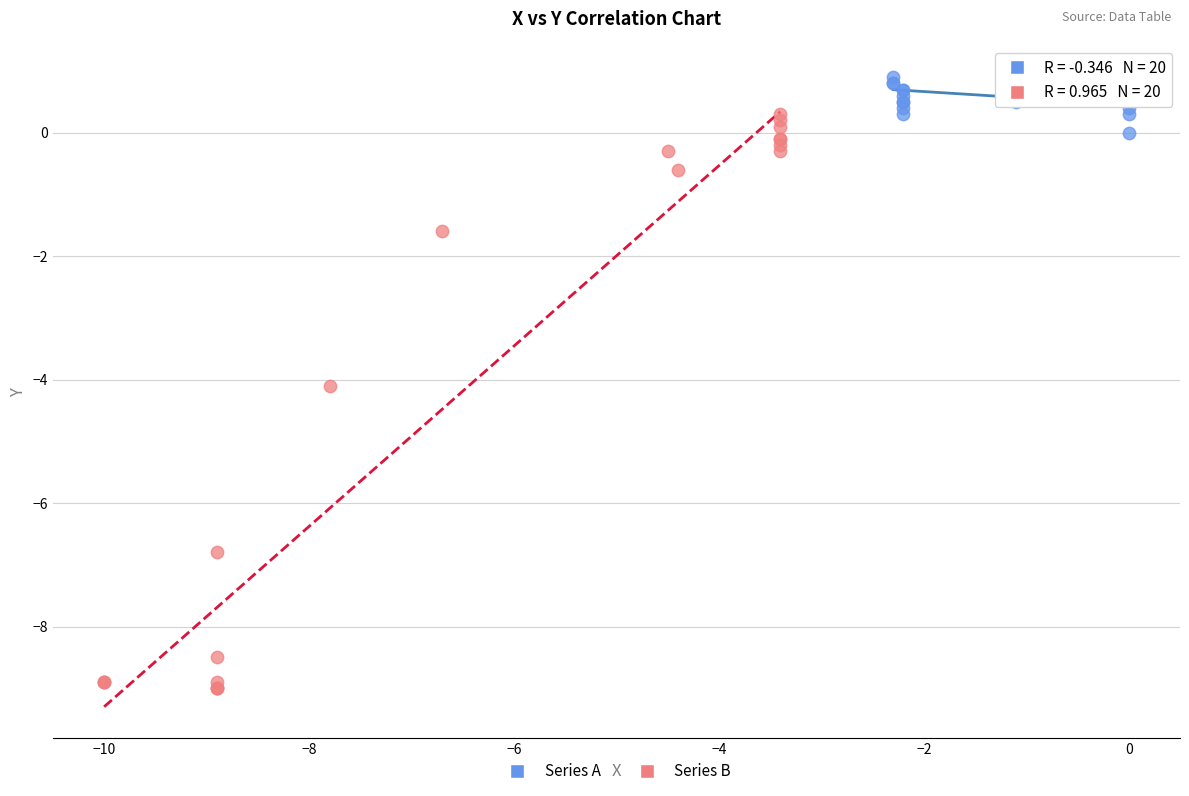

Which series contains the lowest Y value?

Series B